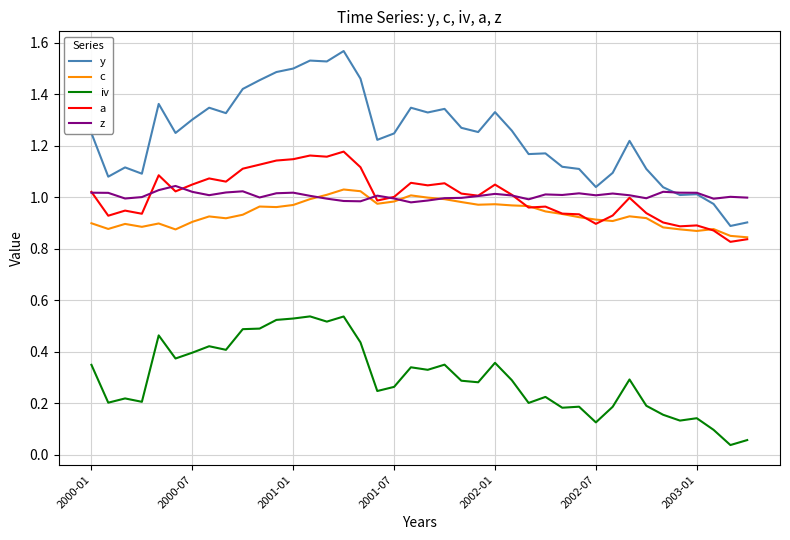

Which series has the largest total across all categories?

y